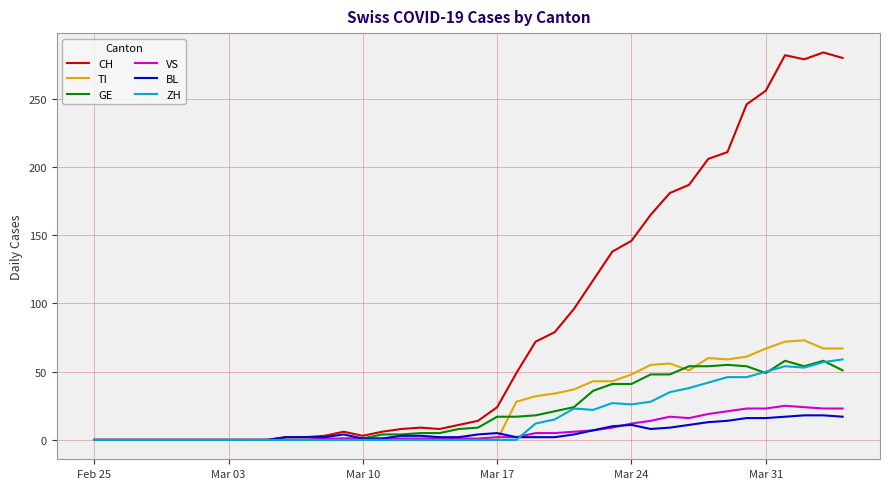

Which series has the widest spread of values?

CH